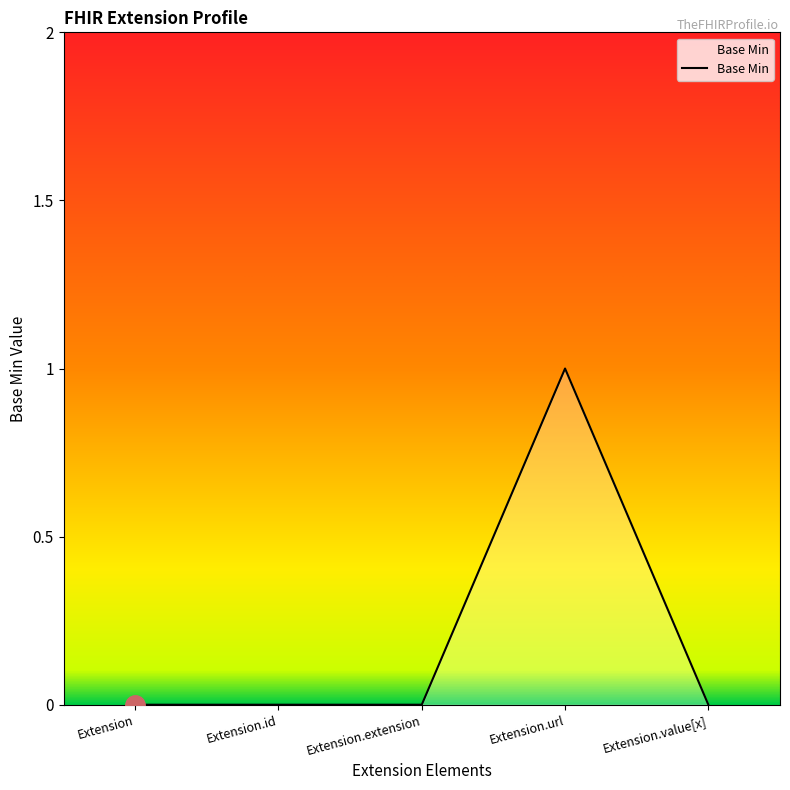

What is the difference between the maximum and minimum values?

1